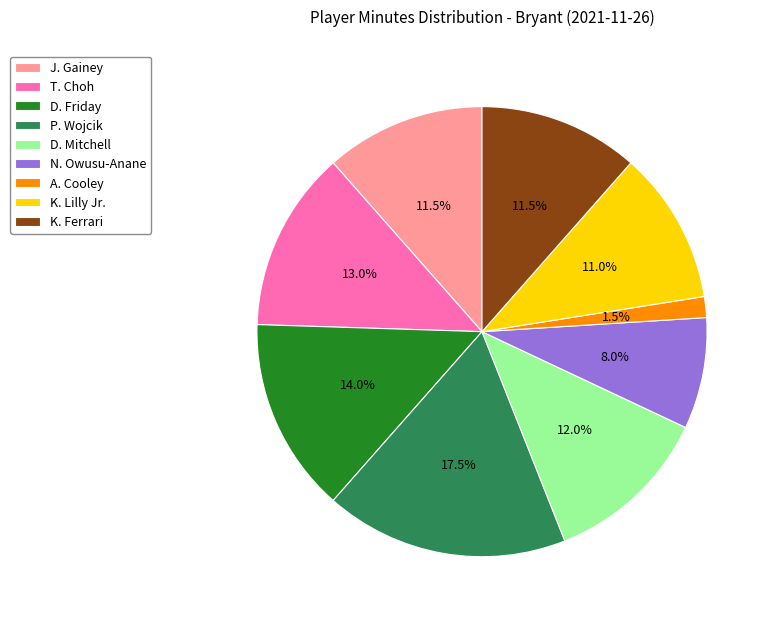

Is there any slice that represents more than half of the pie?

No